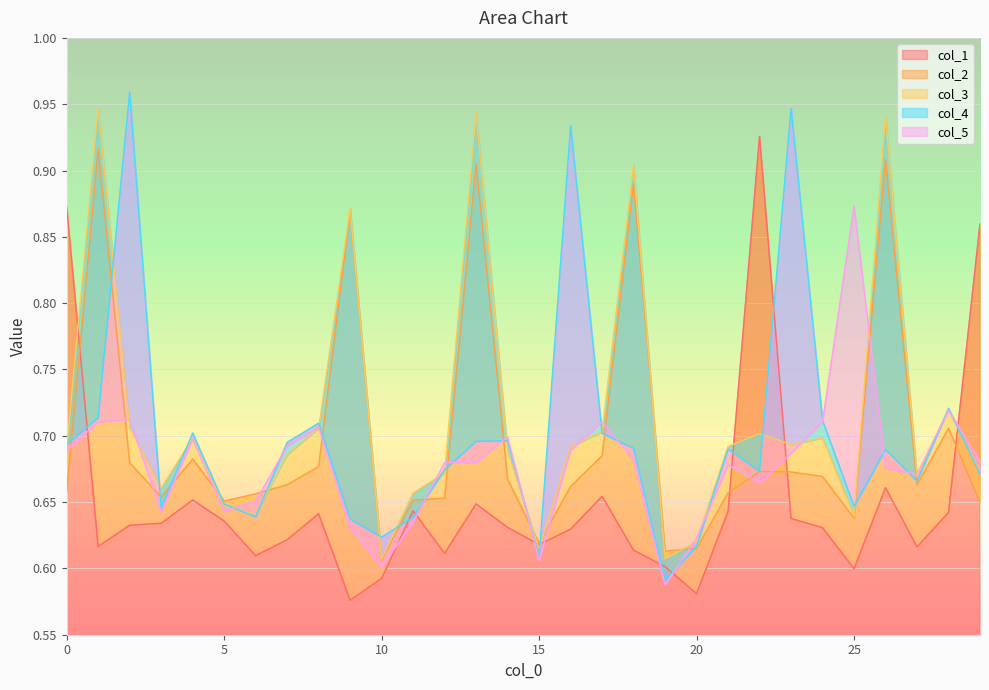

True or false: col_2 and col_4 intersect in this chart.

True